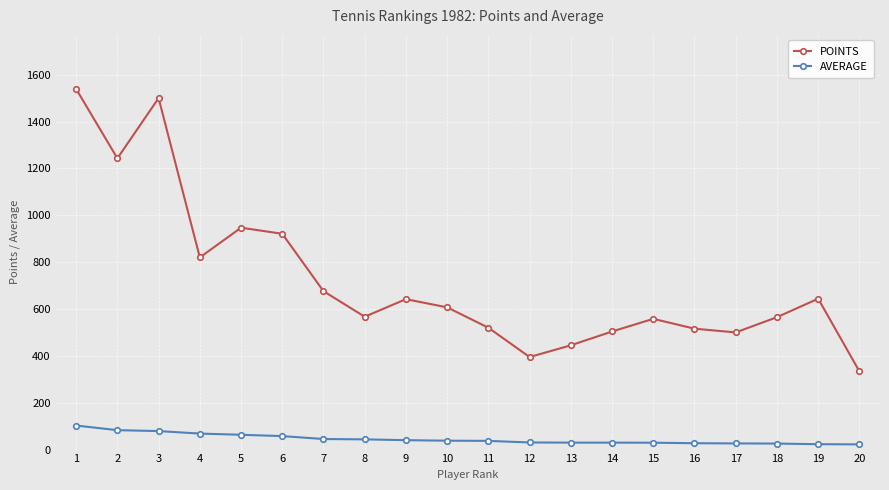

What is the spread (max minus min) of values at 20?

311.7